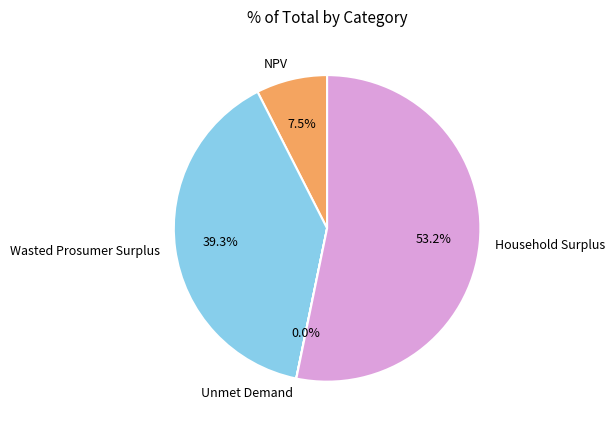

To the nearest percent, what percentage of the pie is Household Surplus?

53%